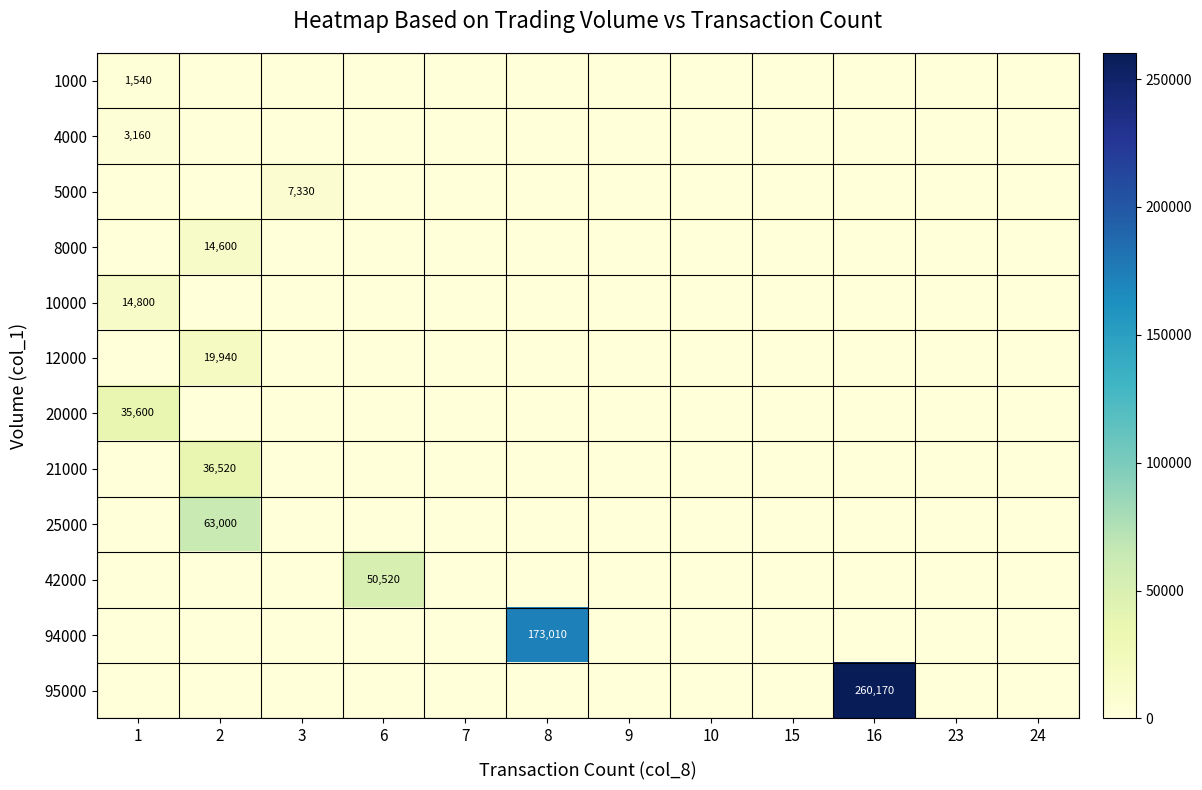

What is the difference between the maximum and minimum values in the row_6 series?

35600